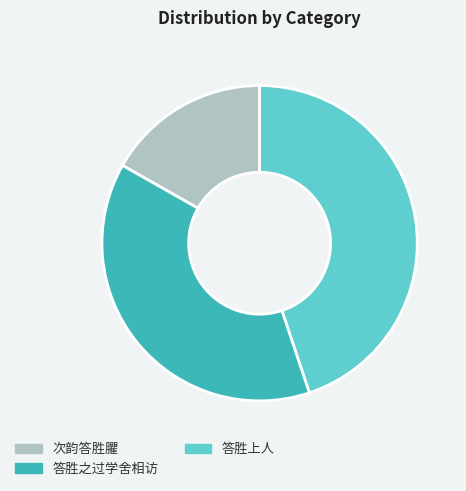

Is the sum of 答胜之过学舍相访 and 次韵答胜臞 greater than half?

Yes